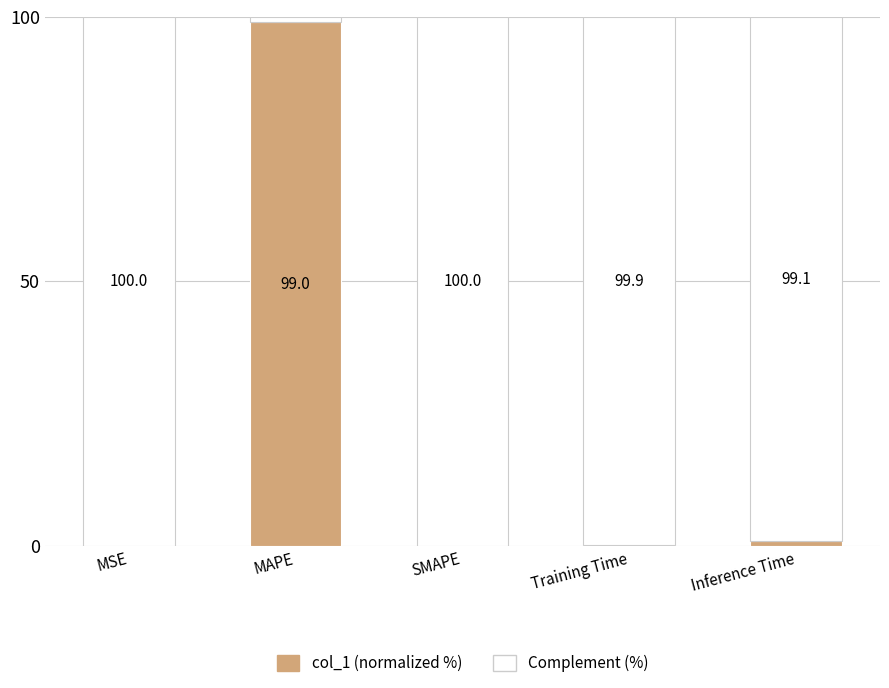

The value of col_1 (normalized %) at SMAPE is 0.0. True or false?

True